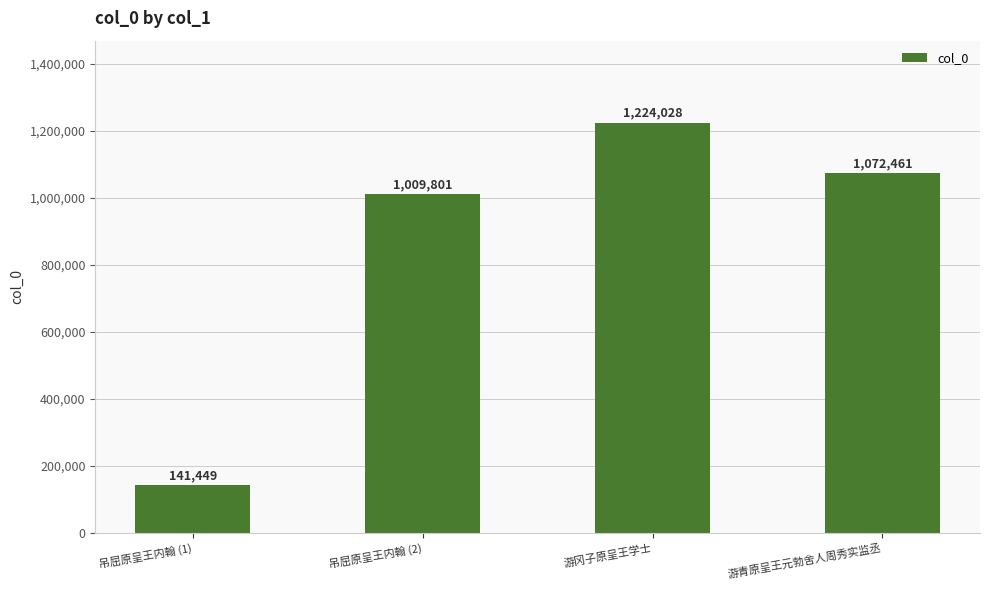

List the labels in order of value, smallest first.

吊屈原呈王内翰 (1), 吊屈原呈王内翰 (2), 游青原呈王元勃舍人周秀实监丞, 游冈子原呈王学士